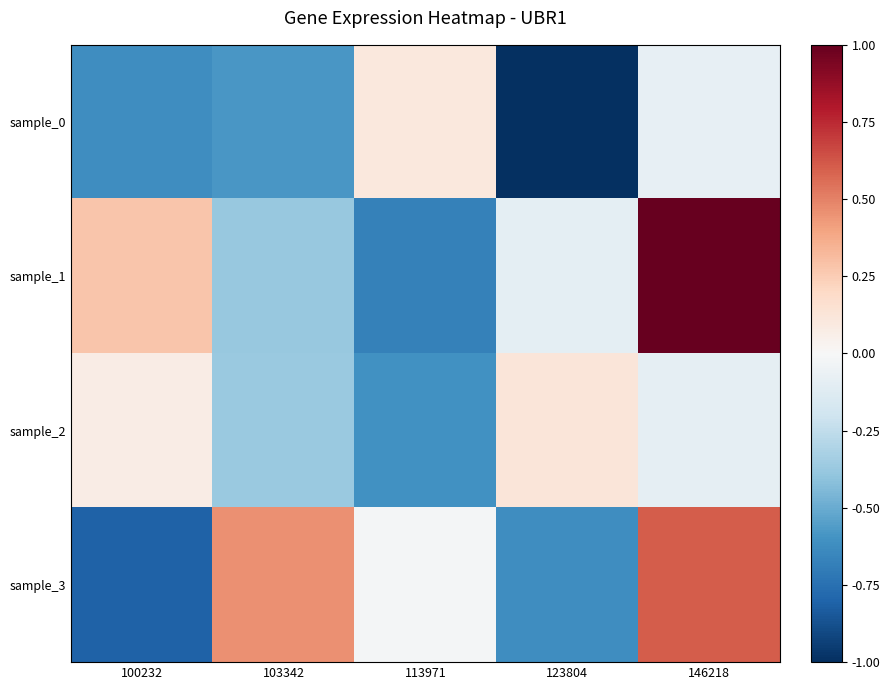

At how many categories does at least one series exceed 0?

5